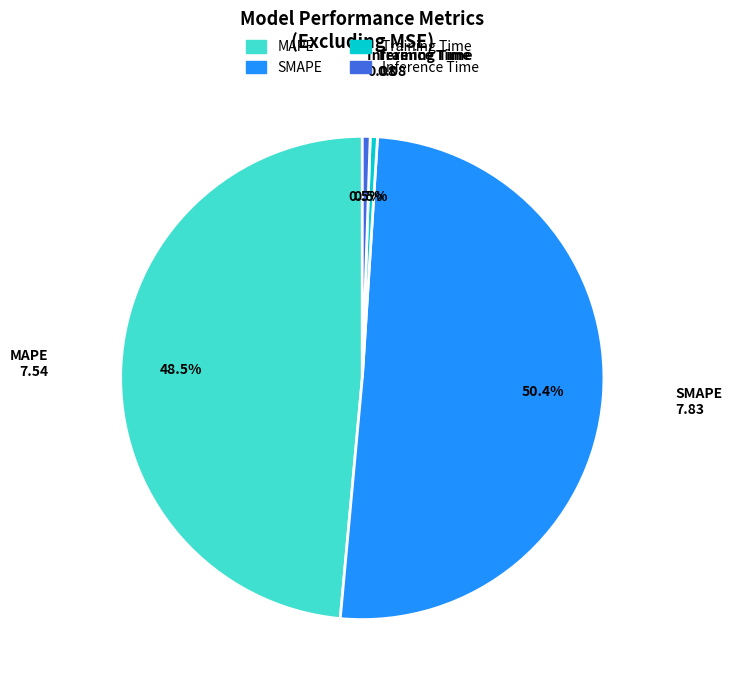

To the nearest percent, what is the combined percentage of Training Time and SMAPE?

51%